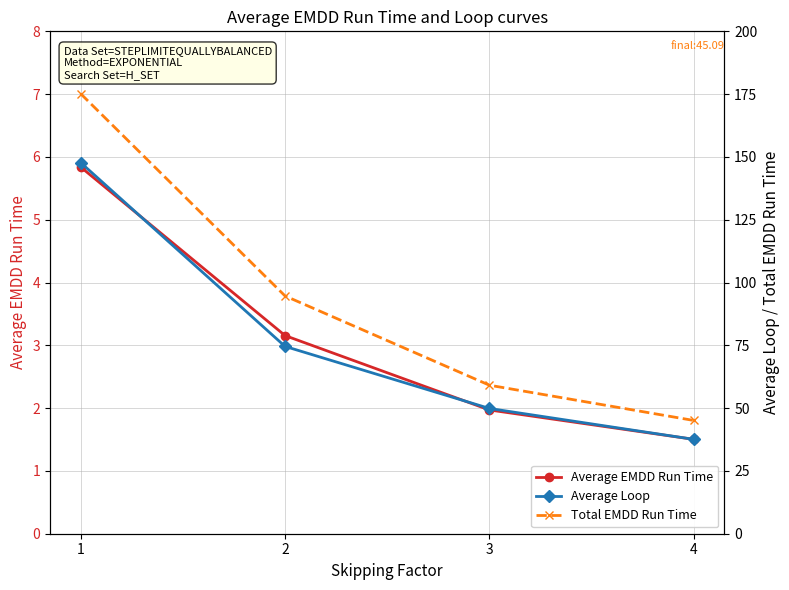

What is the maximum value shown in the chart?

175.2